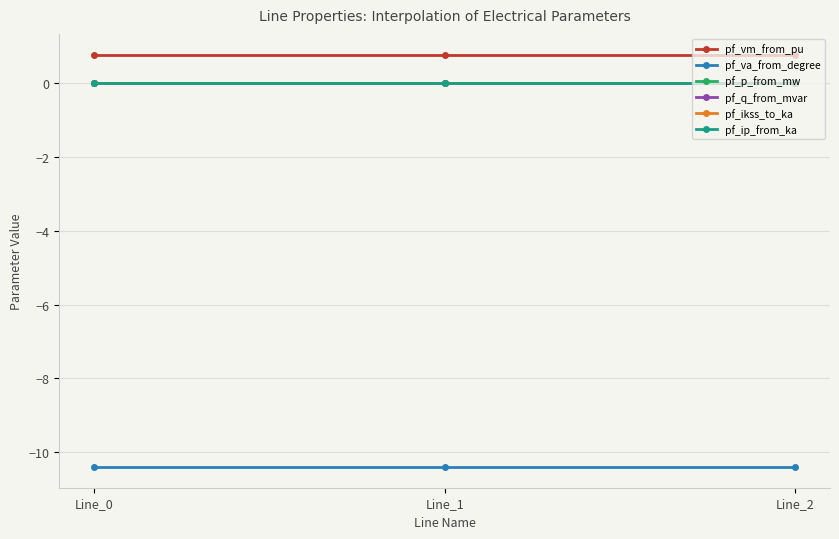

Is this an area chart (filled region under the line)?

No